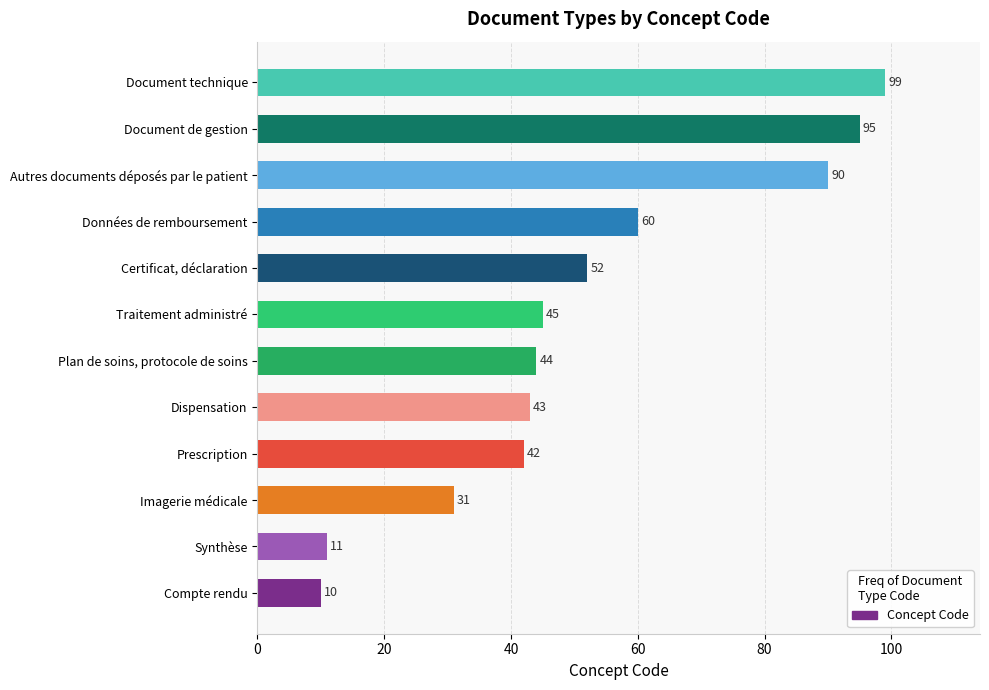

Rank the categories by value from lowest to highest.

Compte rendu, Synthèse, Imagerie médicale, Prescription, Dispensation, Plan de soins, protocole de soins, Traitement administré, Certificat, déclaration, Données de remboursement, Autres documents déposés par le patient, Document de gestion, Document technique